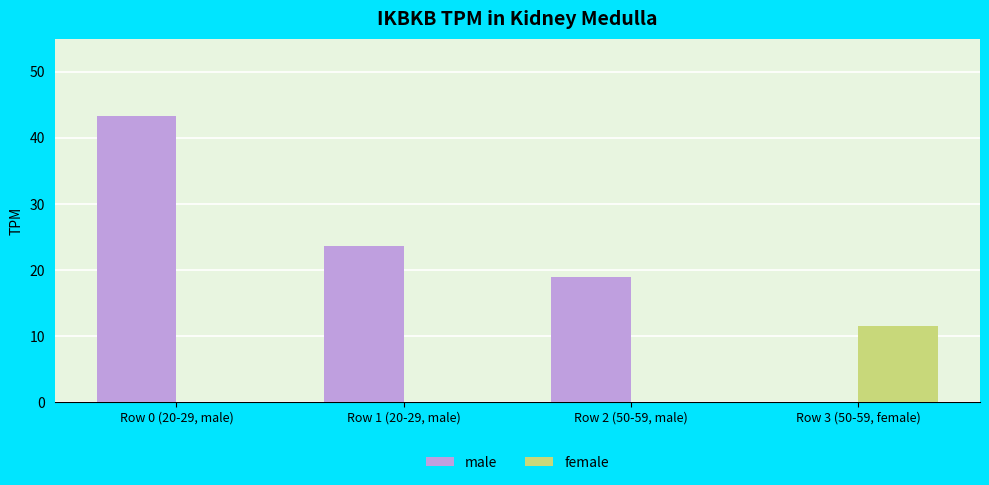

Is the value of female at Row 3 (50-59, female) greater than the value of male at Row 1 (20-29, male)?

No